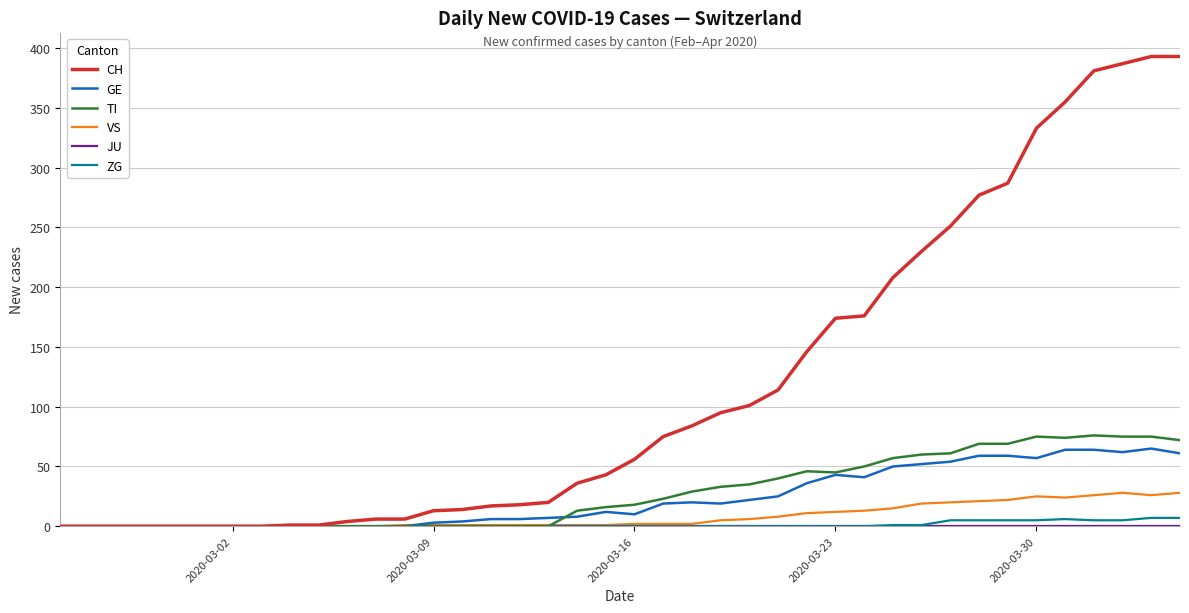

What is the average value of the VS series?

8